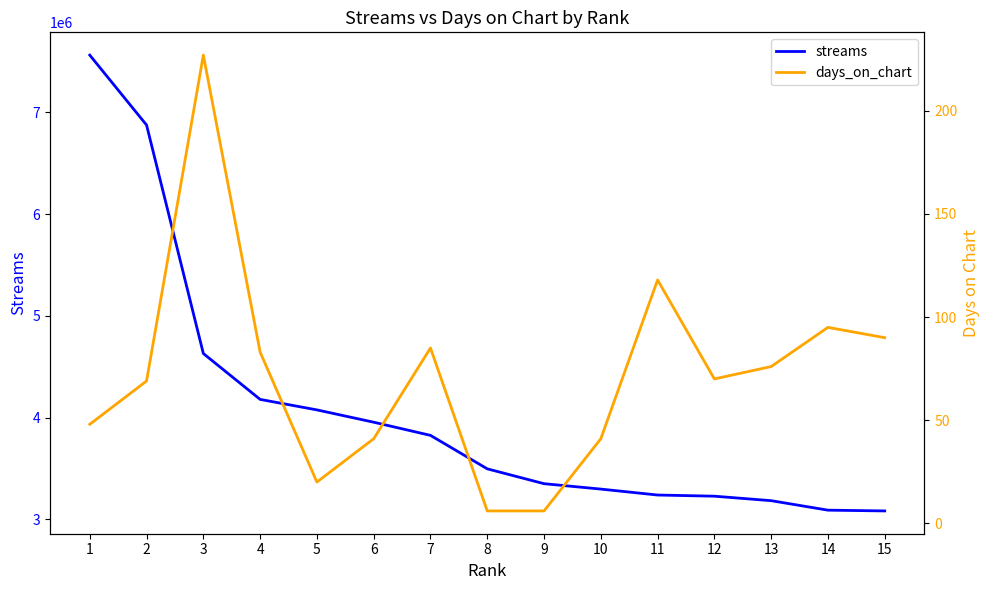

Reading right to left, transcribe all the data shown in this chart.

streams: 3083618	3091191	3184356	3228434	3239860	3298150	3351197	3497114	3825857	3955117	4076144	4179239	4630039	6874139	7560992
days_on_chart: 90	95	76	70	118	41	6	6	85	41	20	83	227	69	48